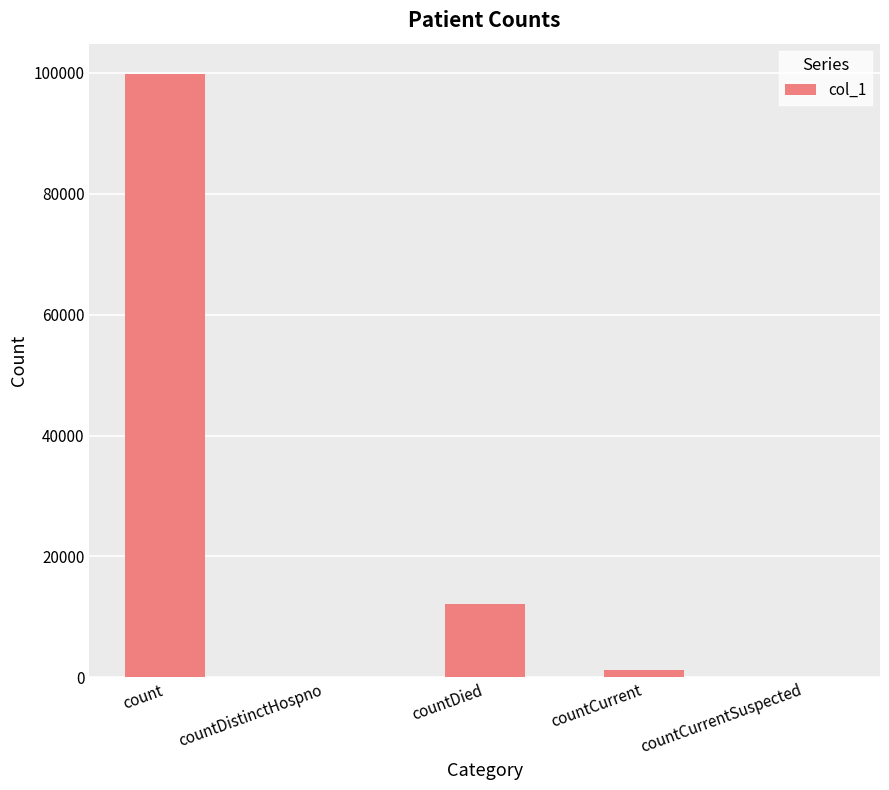

At which label is the value closest to 49913?

countDied